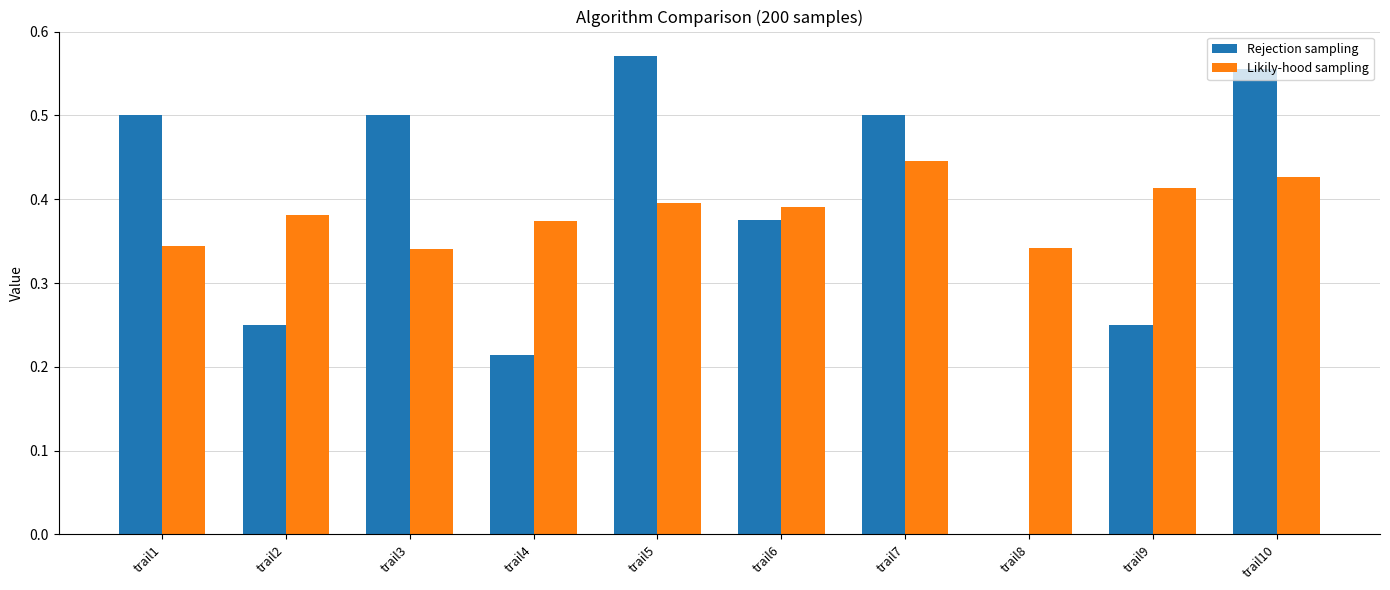

Is the value of Likily-hood sampling at trail5 greater than the value of Rejection sampling at trail9?

Yes